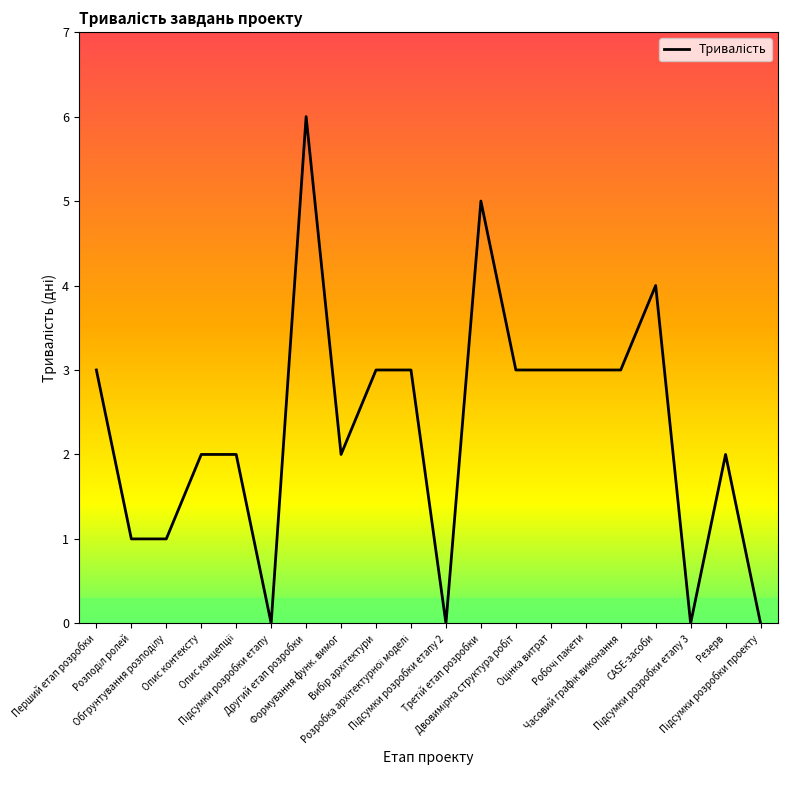

What is the difference between the maximum and minimum values?

6